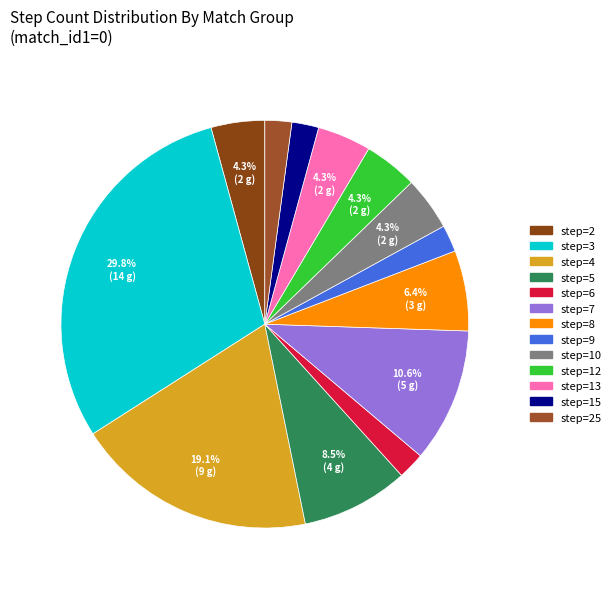

How many segments does this pie chart have?

13